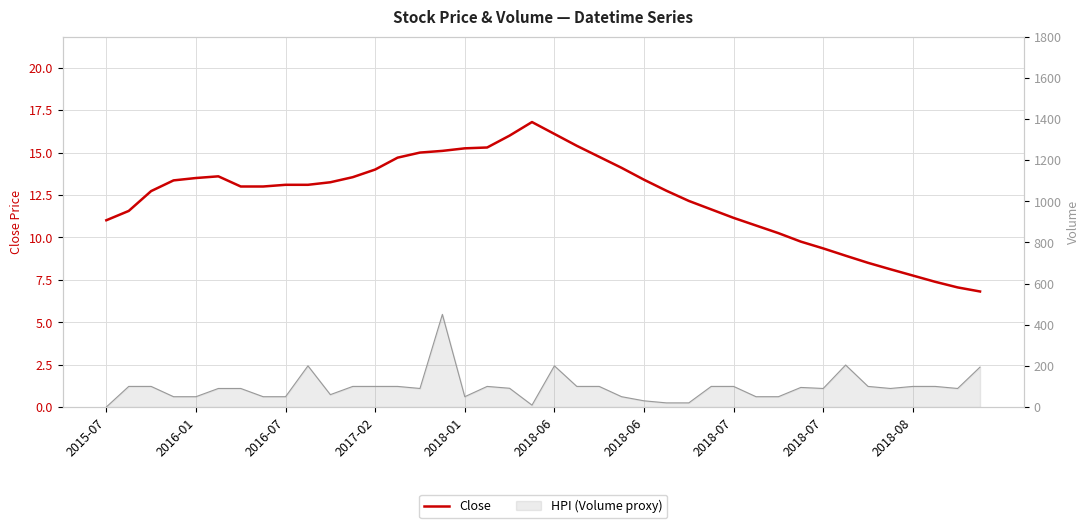

What is the smallest value displayed?

6.8